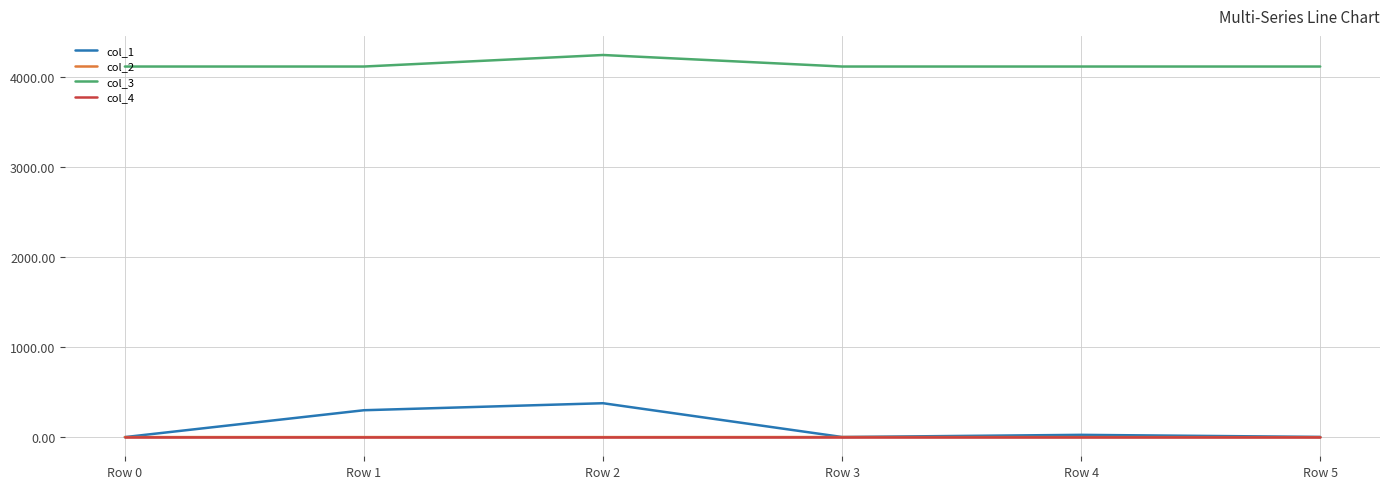

The value of col_4 at Row 1 is 0.0. True or false?

True